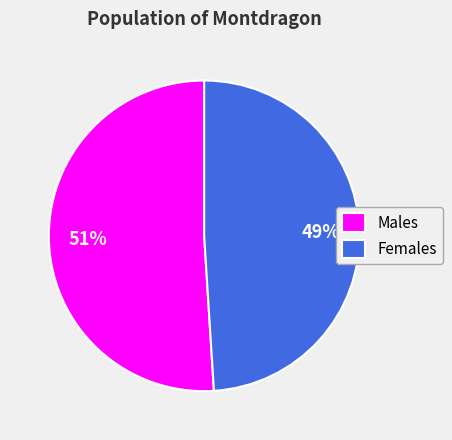

Combined, do Males and Females account for over 50%?

Yes